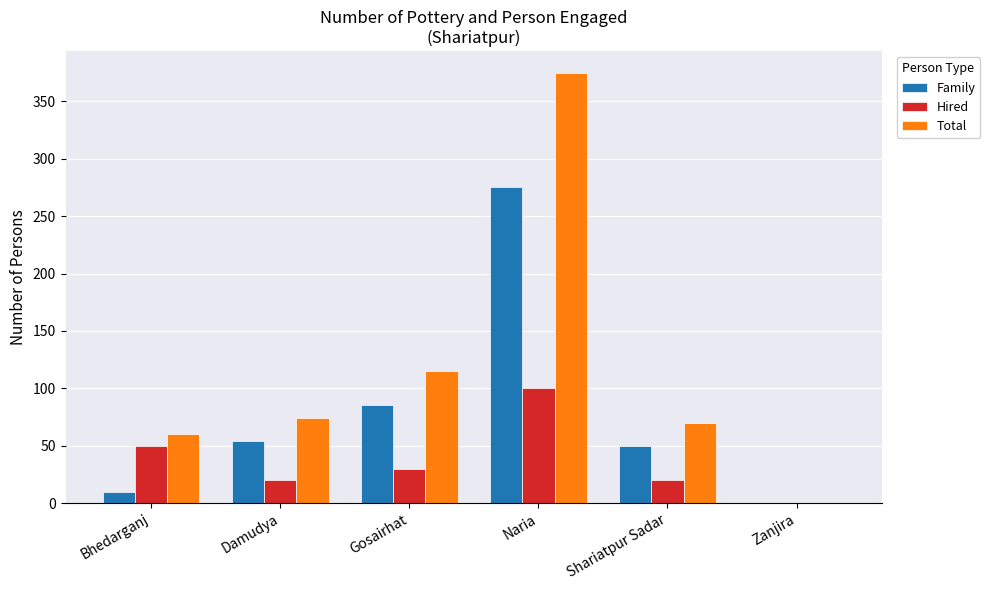

What is the approximate value of Family at Gosairhat, to the nearest 5?

85